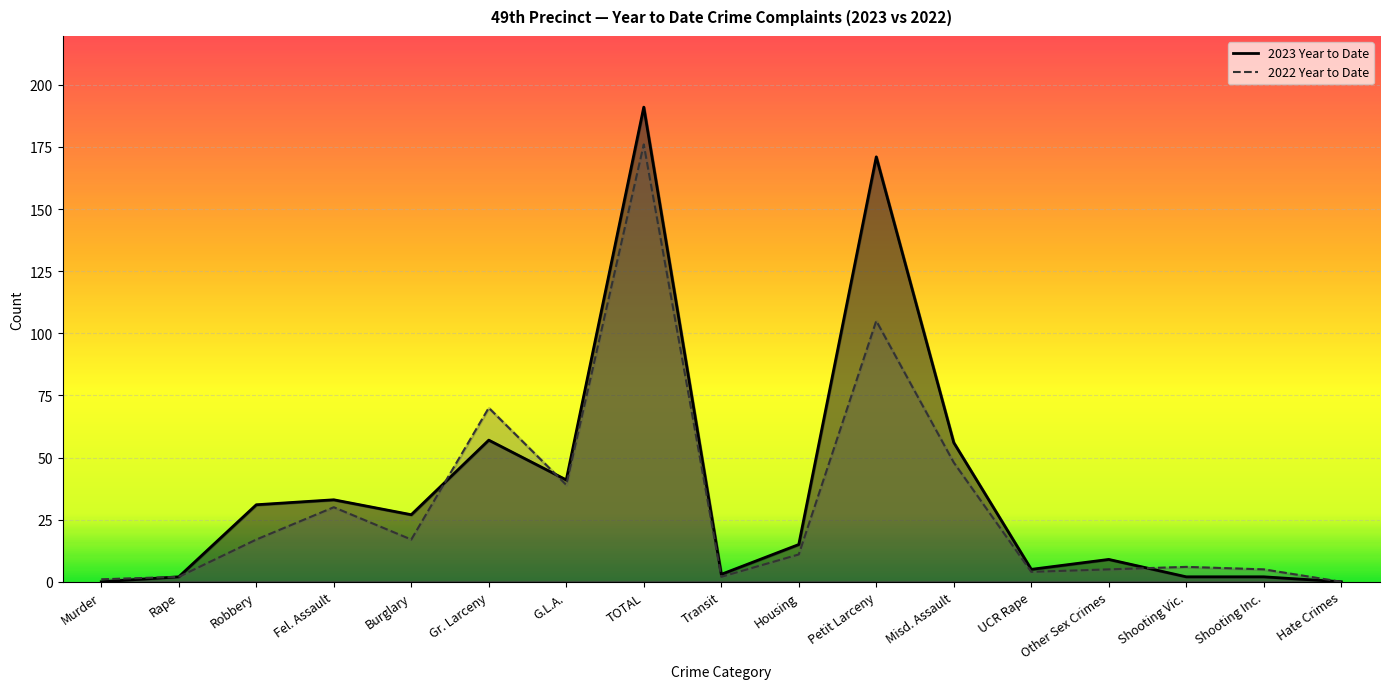

Reading left to right, what are all the values shown in this chart?

2023 Year to Date: 0	2	31	33	27	57	41	191	3	15	171	56	5	9	2	2	0
2022 Year to Date: 1	2	17	30	17	70	39	176	2	11	105	48	4	5	6	5	0